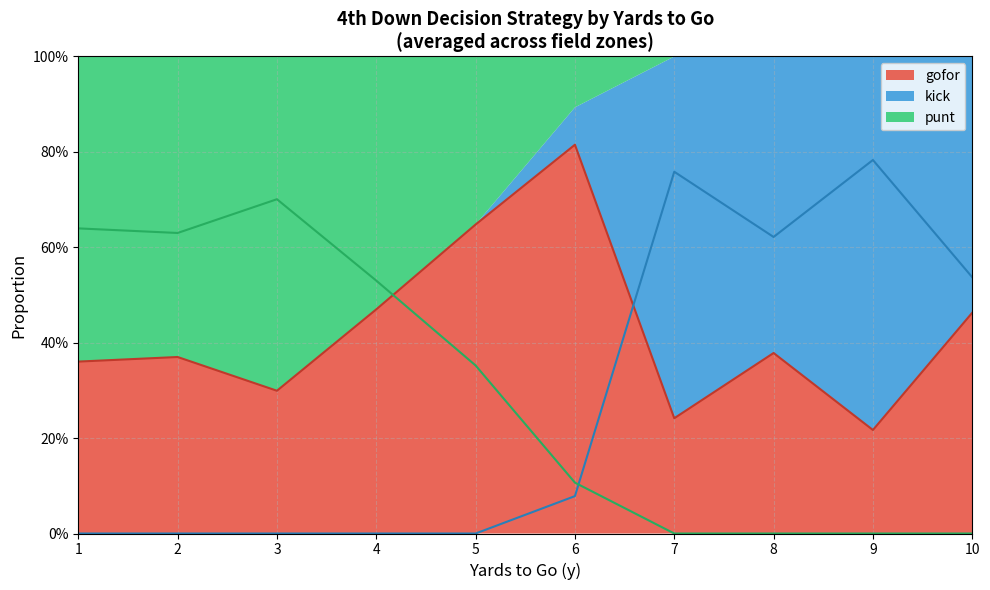

At which category does gofor reach its first local peak?

2